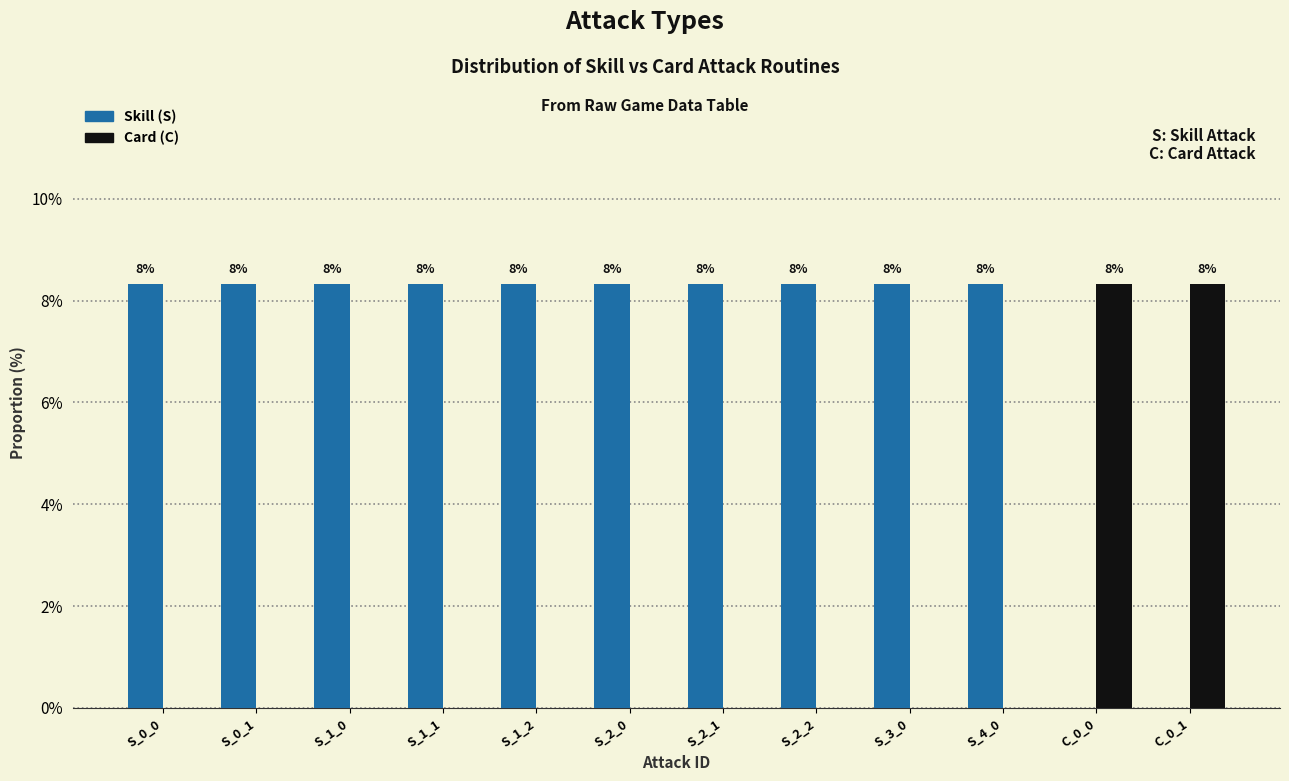

Which has a higher value, S_1_1 or C_0_0?

S_1_1